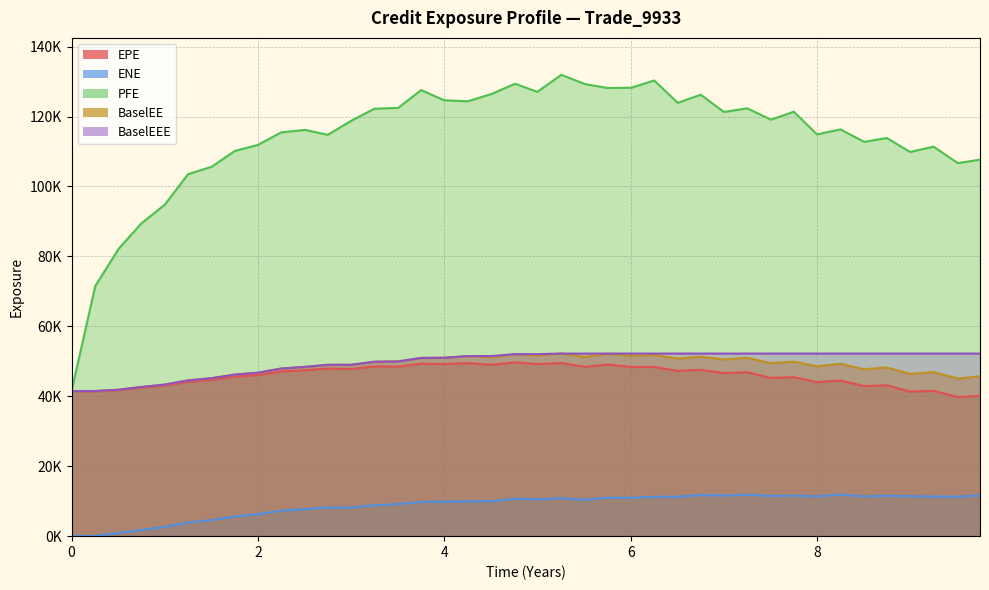

What are all the series names shown in the legend?

EPE, ENE, PFE, BaselEE, BaselEEE